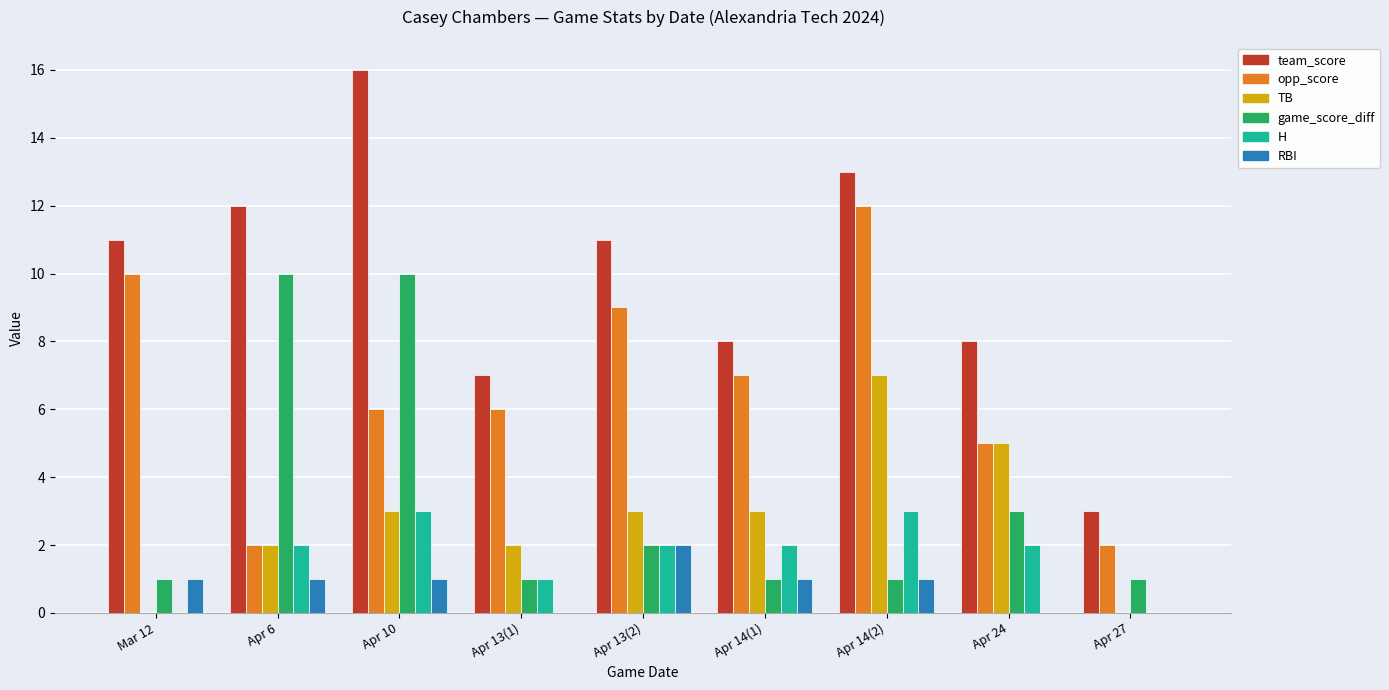

Between Apr 13(1) and Apr 24, which series saw the biggest shift?

TB